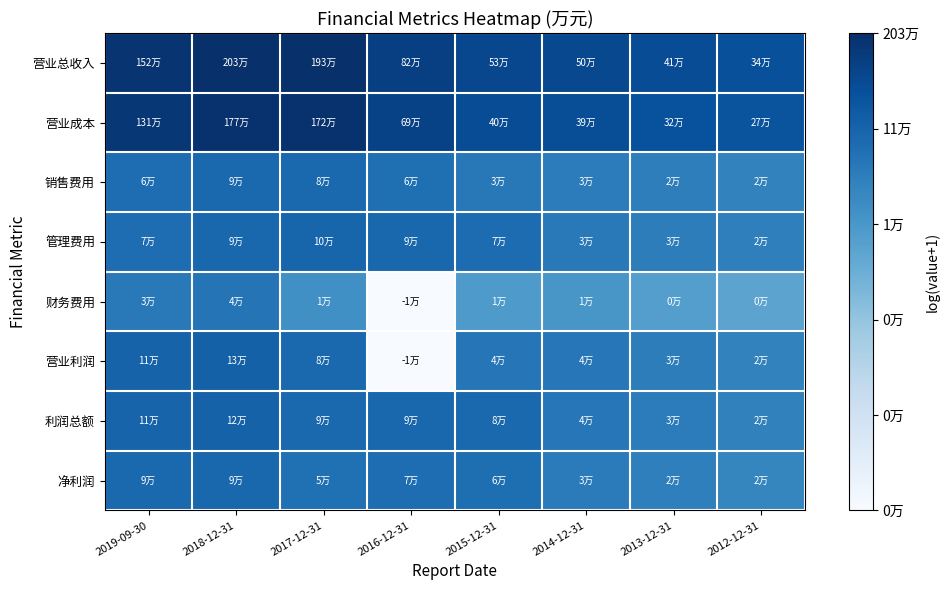

What is the total value across all series at 2016-12-31?

72.0